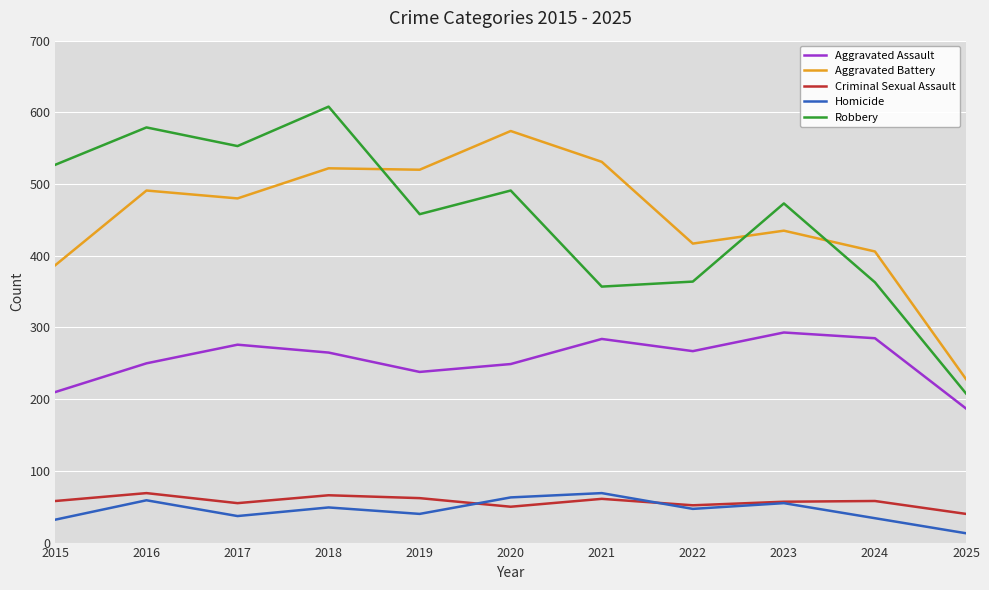

True or false: Criminal Sexual Assault and Aggravated Assault cross at least once.

False